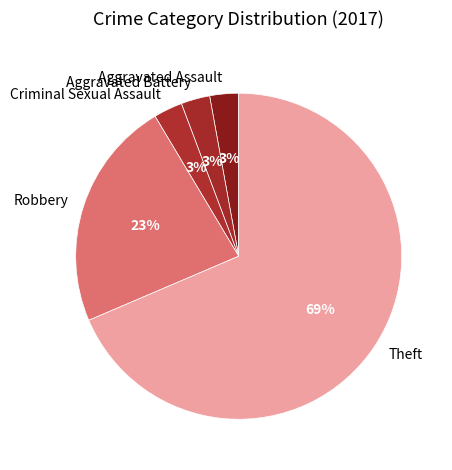

To the nearest percent, what is the combined percentage of Theft and Aggravated Battery?

71%